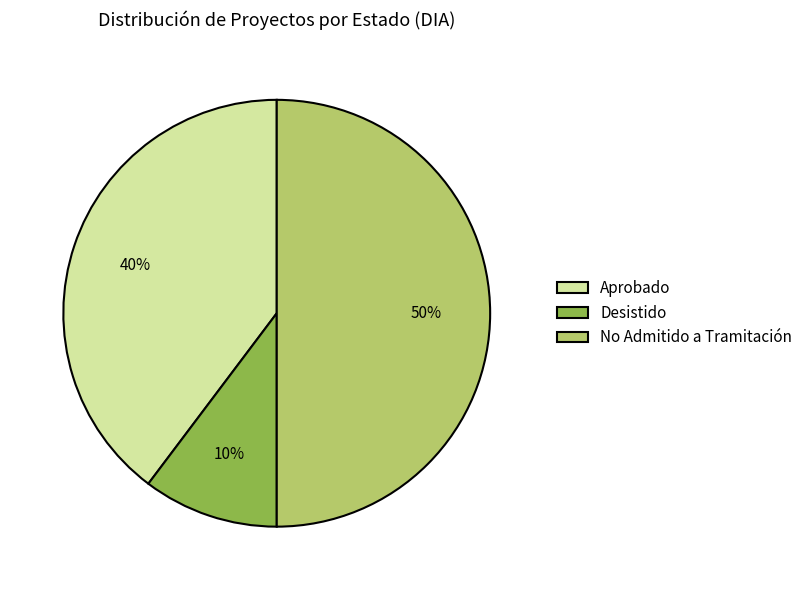

Is it true that No Admitido a Tramitación is 56% of the pie?

False